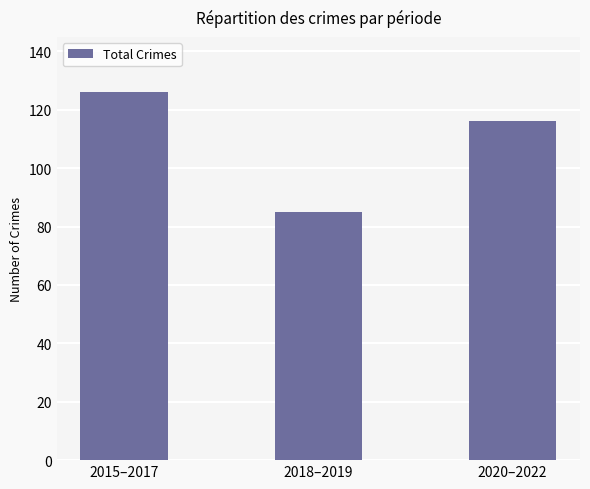

How many values are between 85 and 126?

3